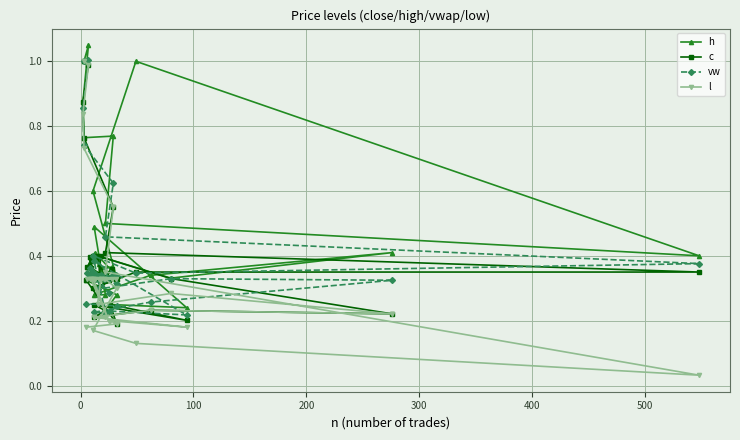

What is the difference between the second highest and minimum values in the vw series?

0.8